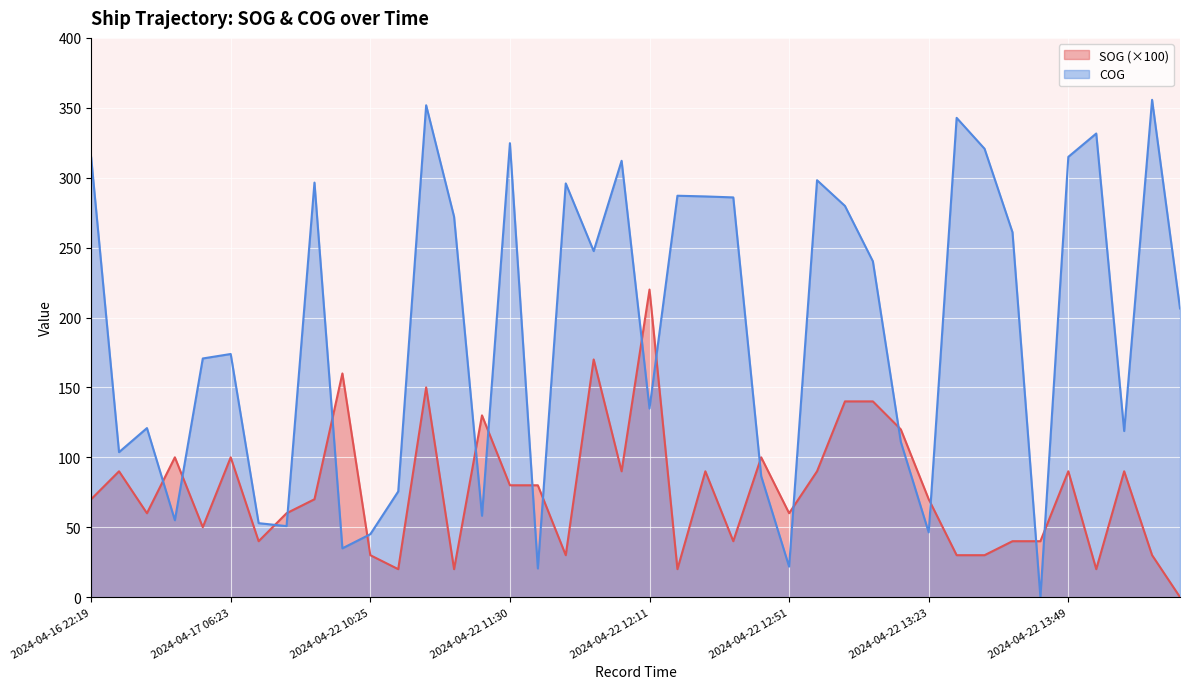

How many positive values does the COG series have?

39